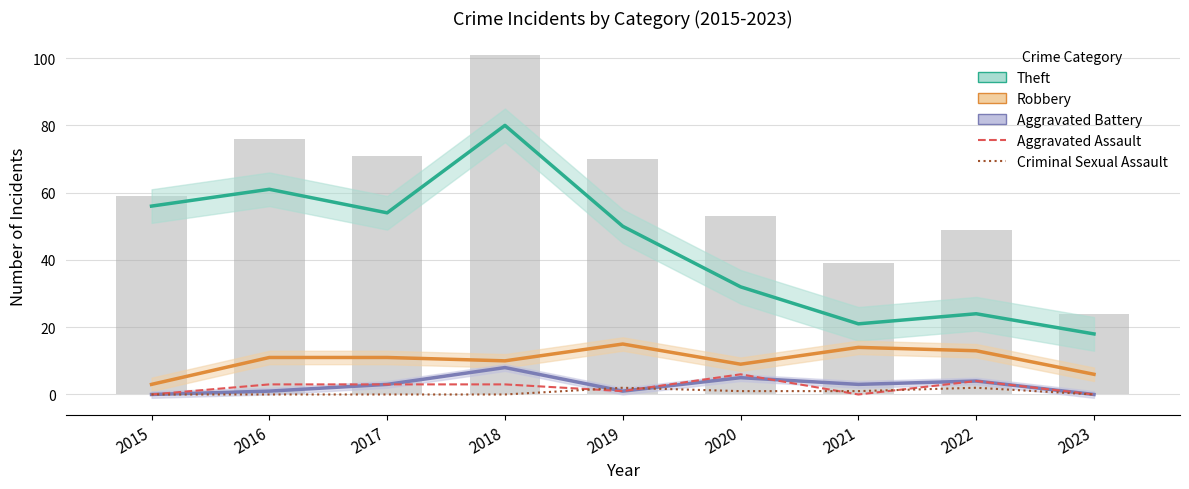

At which label is Theft closest to 49?

2019